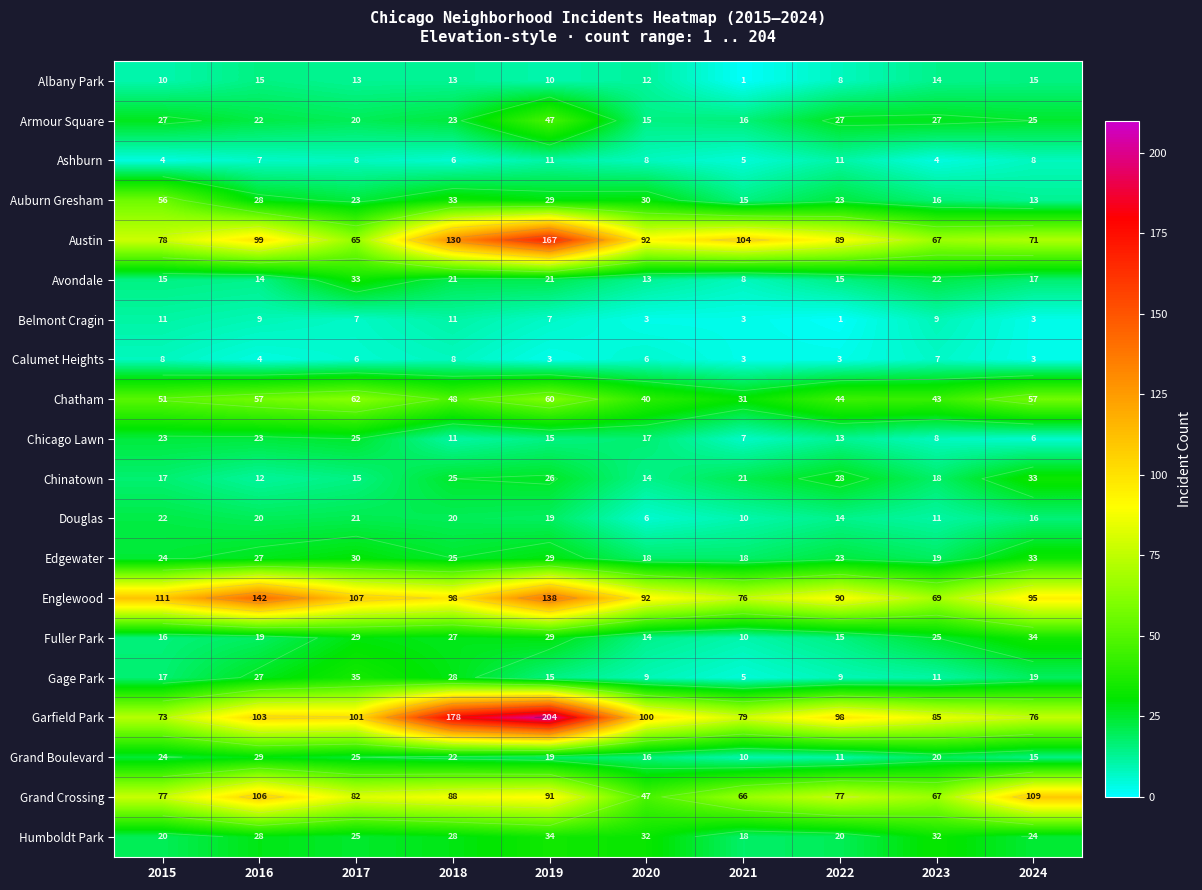

How many categories are shown in the chart?

10